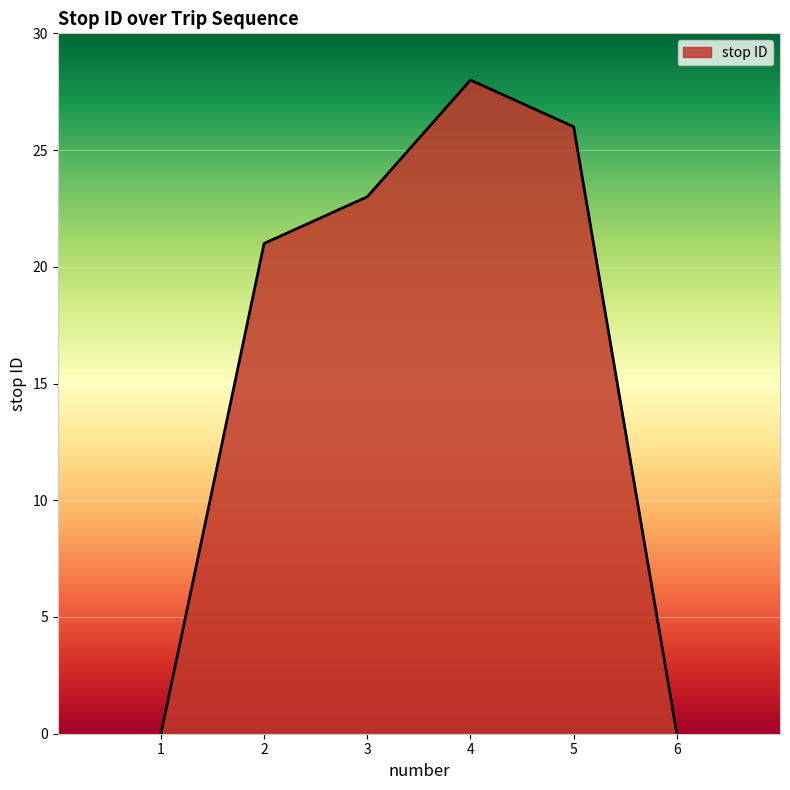

What is the sum of the values at 3 and 5?

49